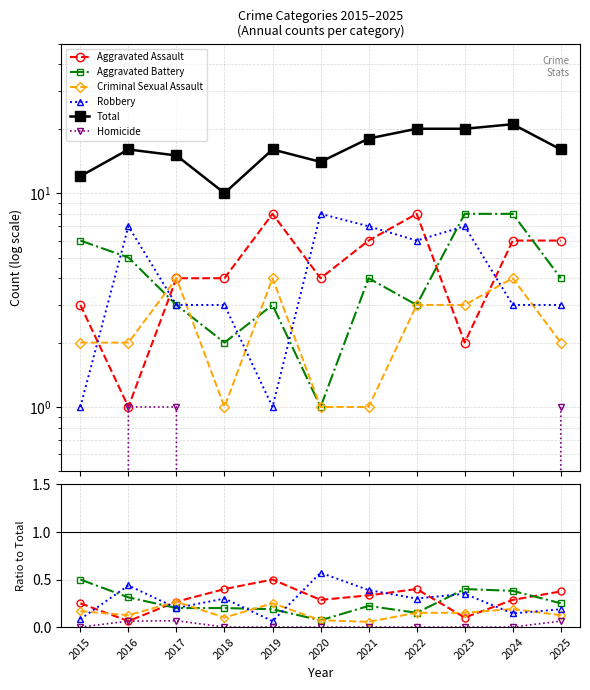

At how many categories does at least one series exceed 15?

7